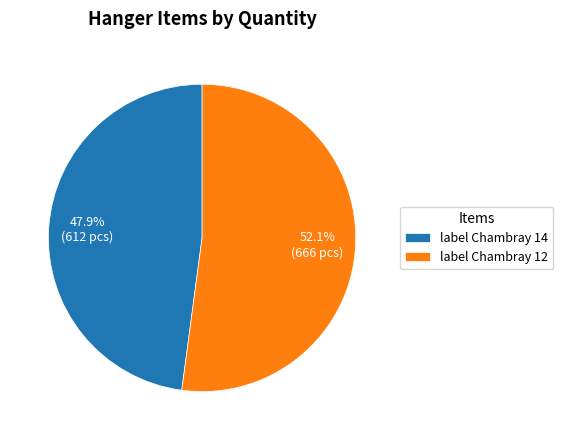

Rank the categories by value from highest to lowest.

label Chambray 12, label Chambray 14